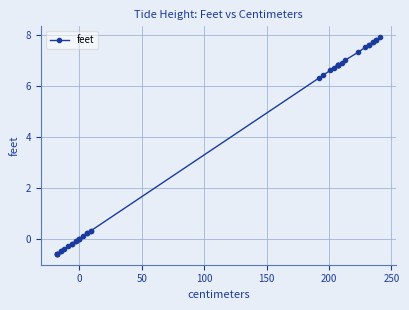

Count the number of categories in the chart.

40